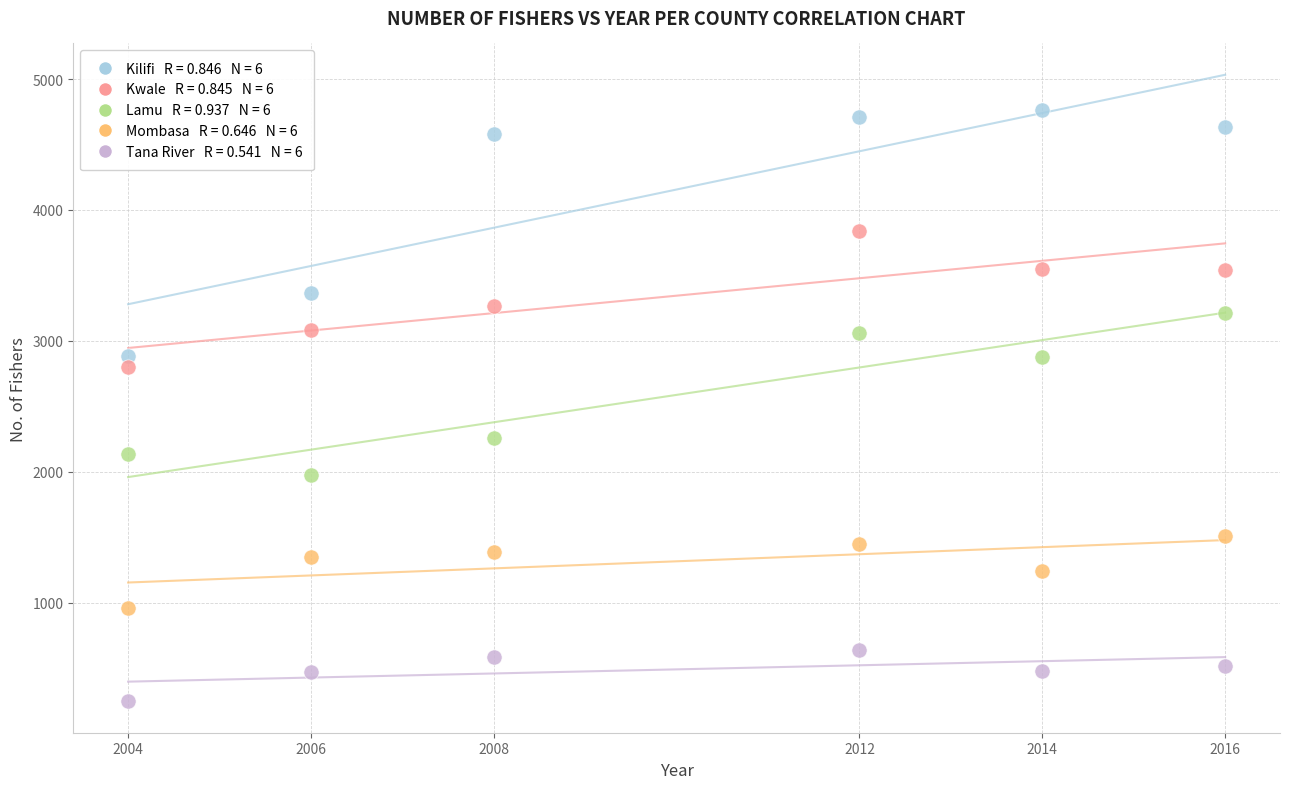

Across all data points, what is the range of Y values (max minus min)?

4515